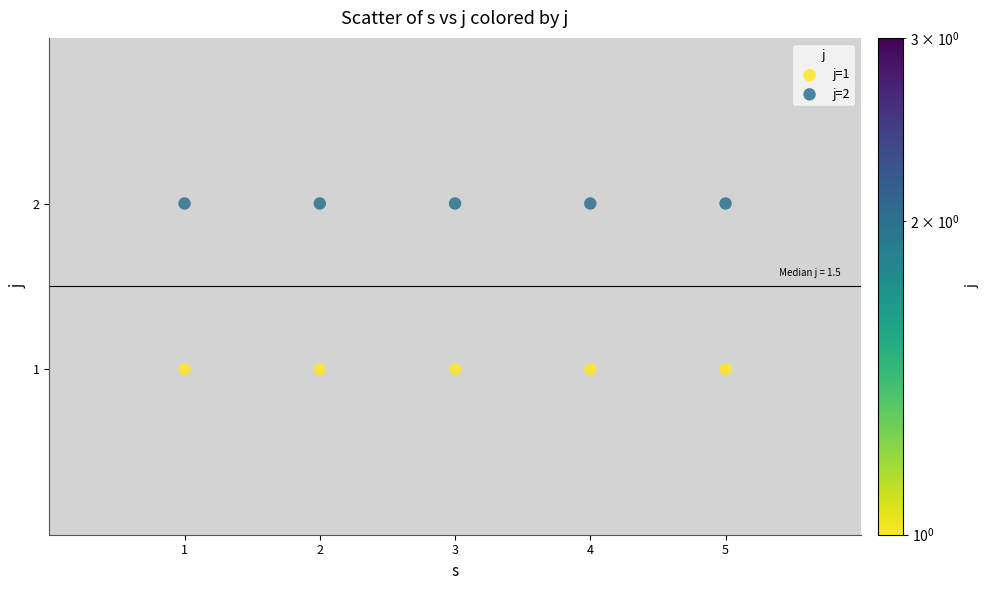

What are all the series names shown in the legend?

j=1, j=2